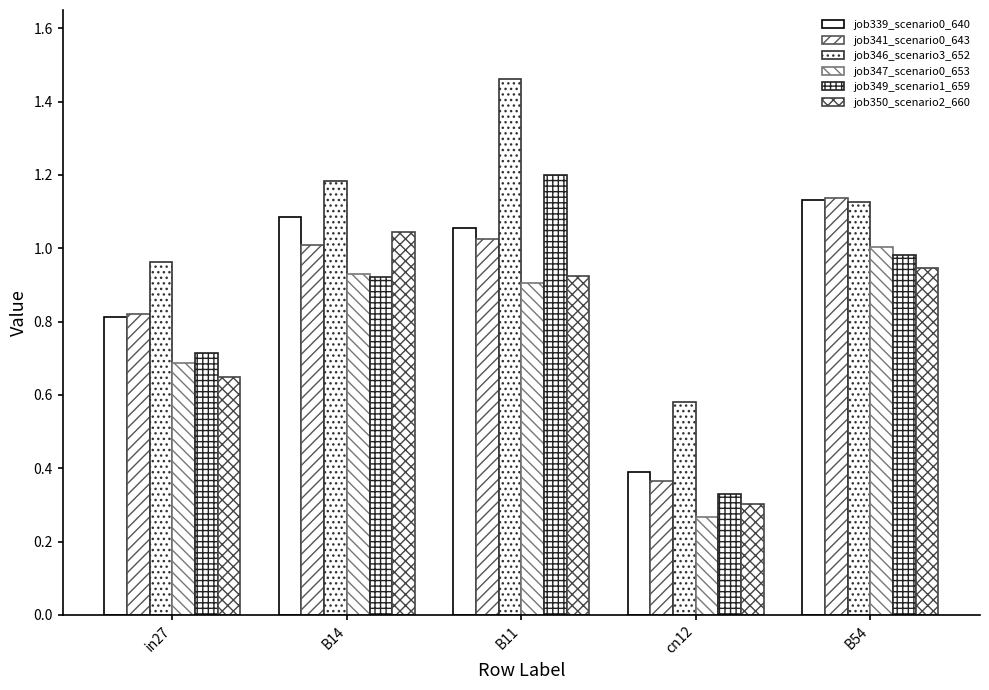

What is the difference between the job339_scenario0_640 values at in27 and B14?

0.3